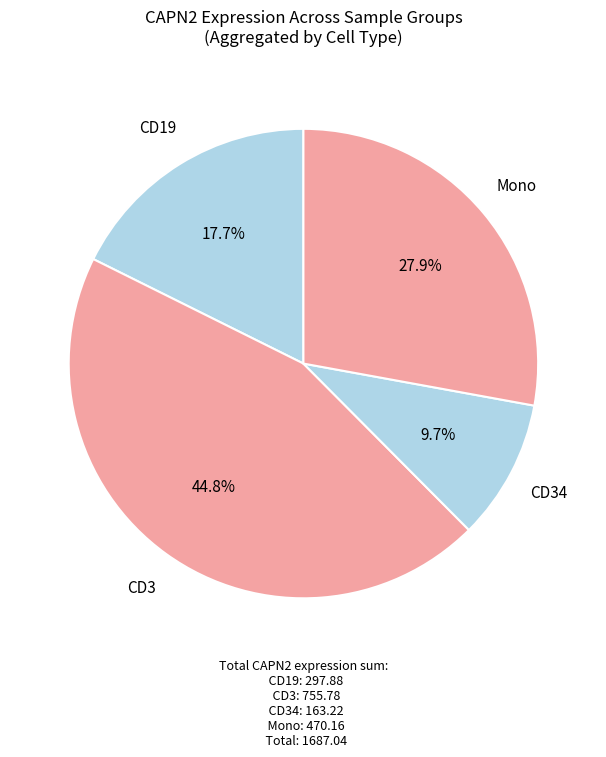

Rank the categories by value from highest to lowest.

CD3, Mono, CD19, CD34